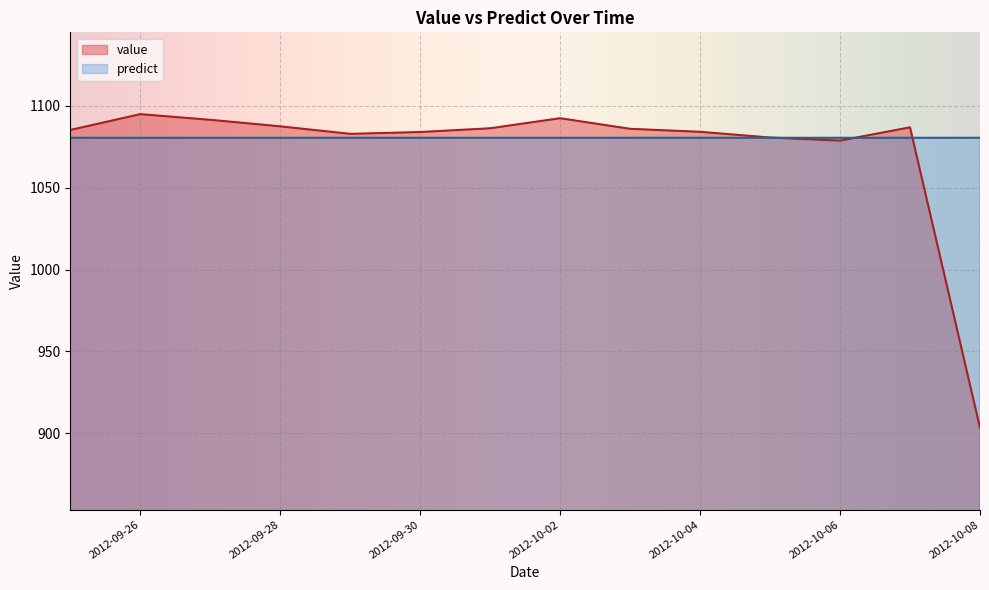

Reading left to right, what are all the values shown in this chart?

value: 1085.3	1095.0	1091.5	1087.5	1083.0	1084.1	1086.4	1092.5	1086.0	1084.2	1080.7	1078.8	1087.0	903.4
predict: 1080.5	1080.5	1080.5	1080.6	1080.6	1080.6	1080.6	1080.6	1080.6	1080.6	1080.6	1080.6	1080.6	1080.6